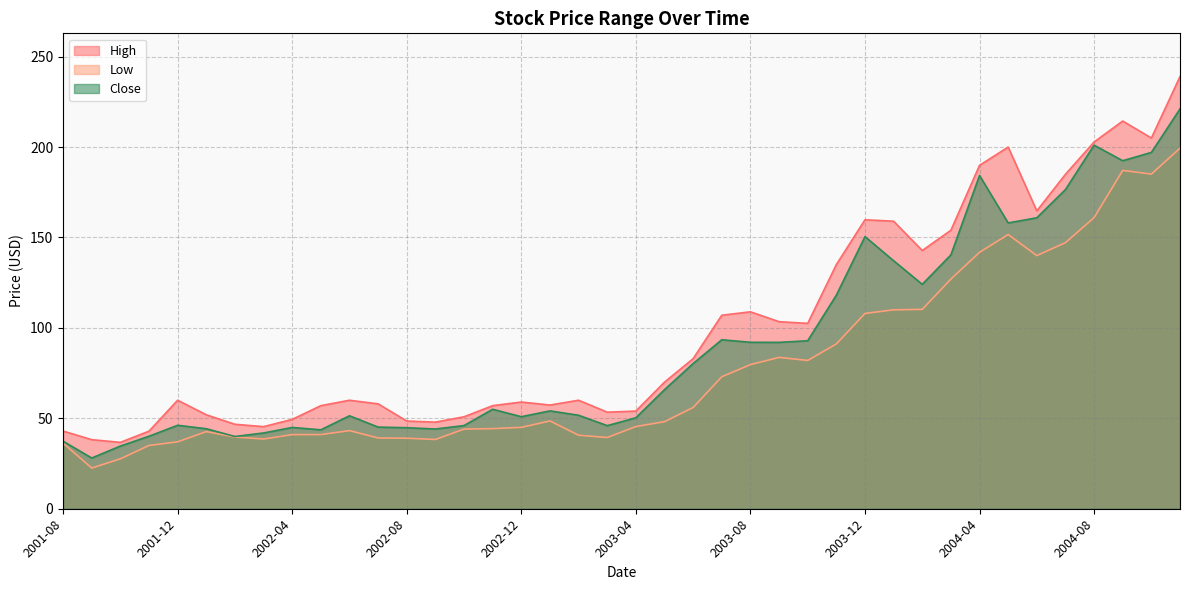

What is the maximum value for High?

239.0